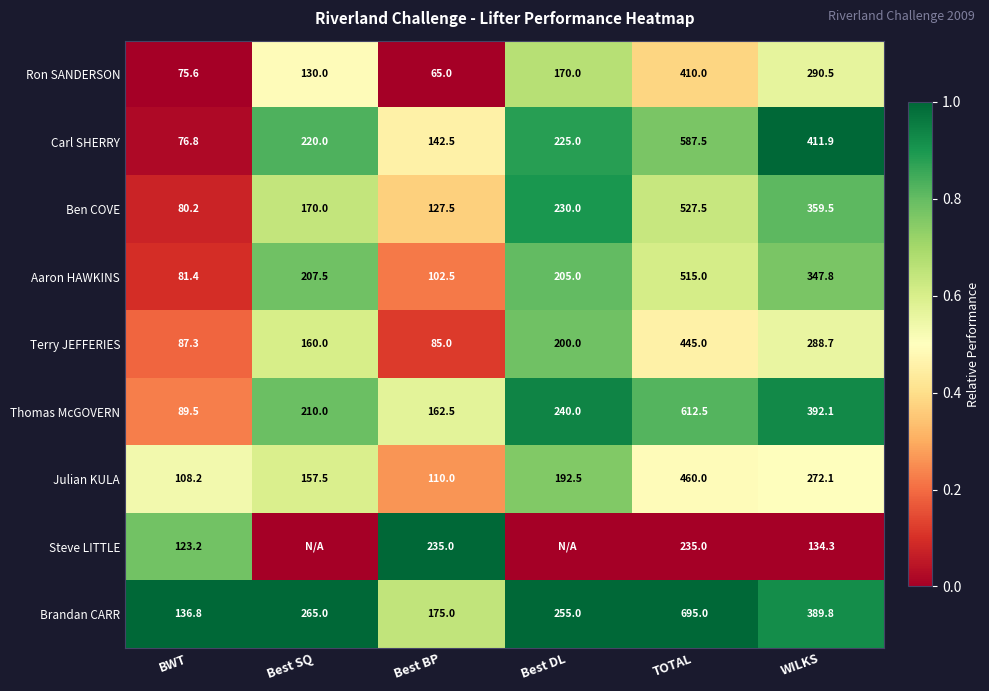

What is the difference between the highest and lowest values at BWT?

61.2